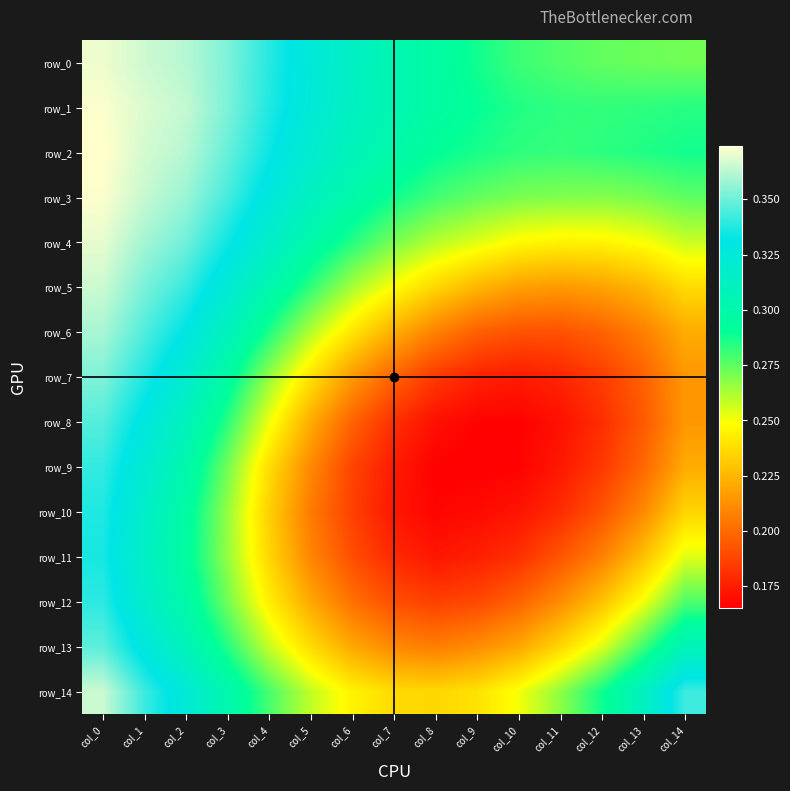

How many row_0 values are between 0 and 1?

15